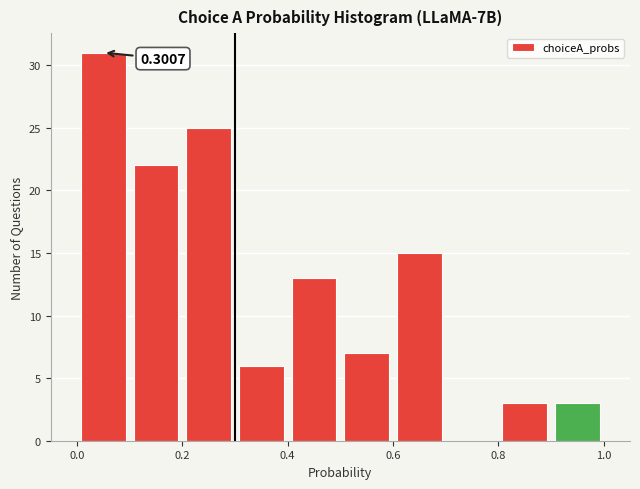

Over which range of the x-axis is the bar tallest?

0.0 to 0.1